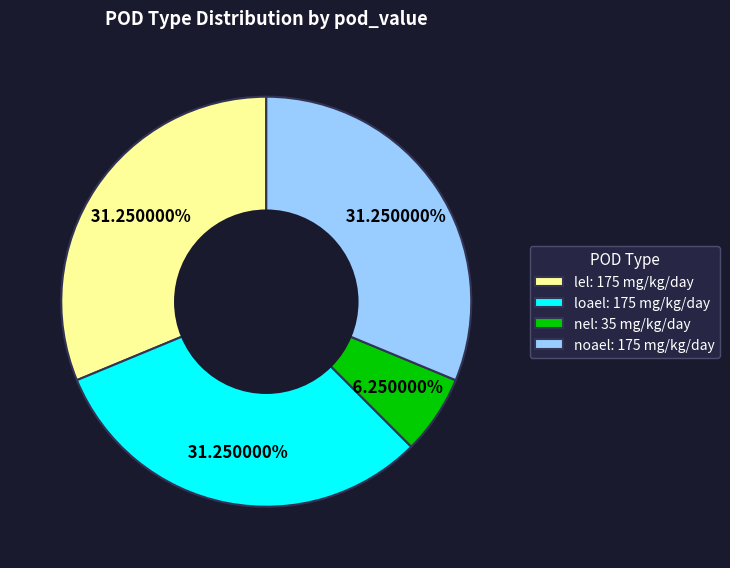

Combined, do nel: 35 mg/kg/day and lel: 175 mg/kg/day account for over 50%?

No